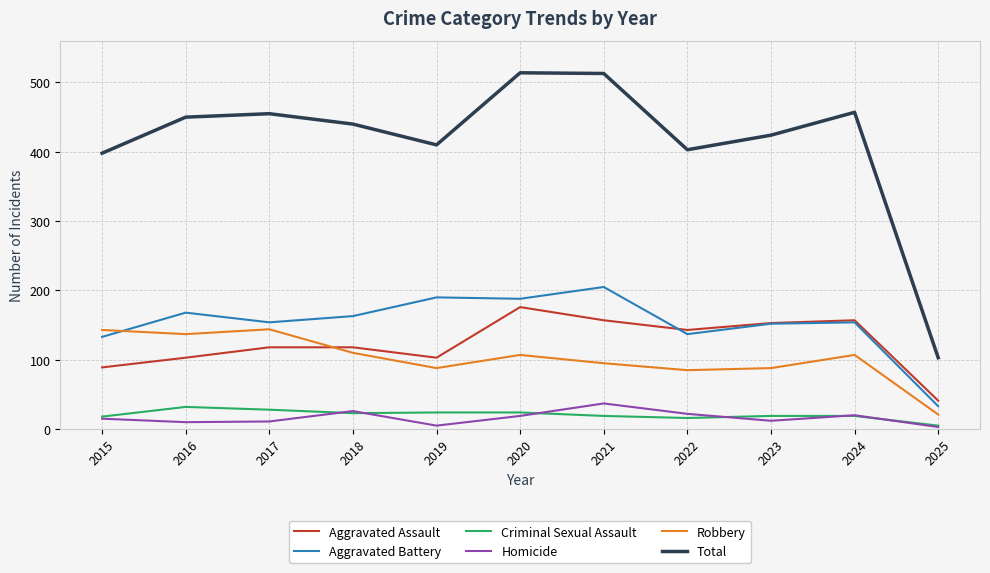

What is the difference between the highest and lowest values at 2021?

494